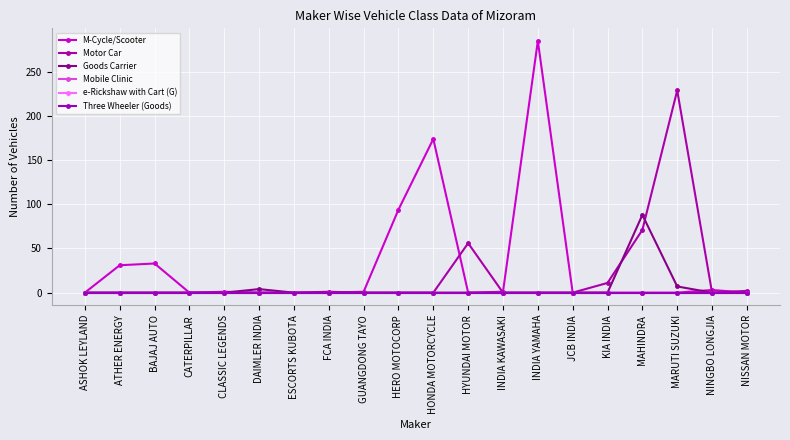

How many lines are shown in the chart?

6